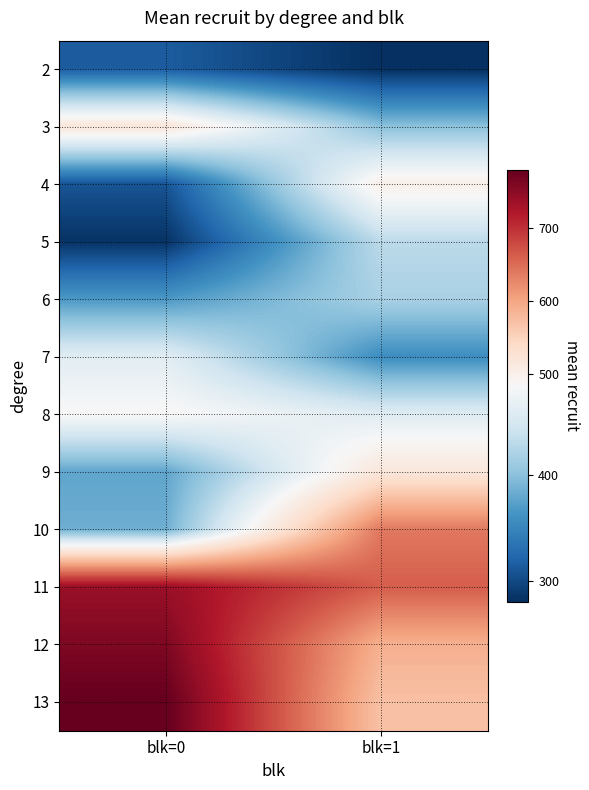

Which label corresponds to the largest value in the chart?

blk=0